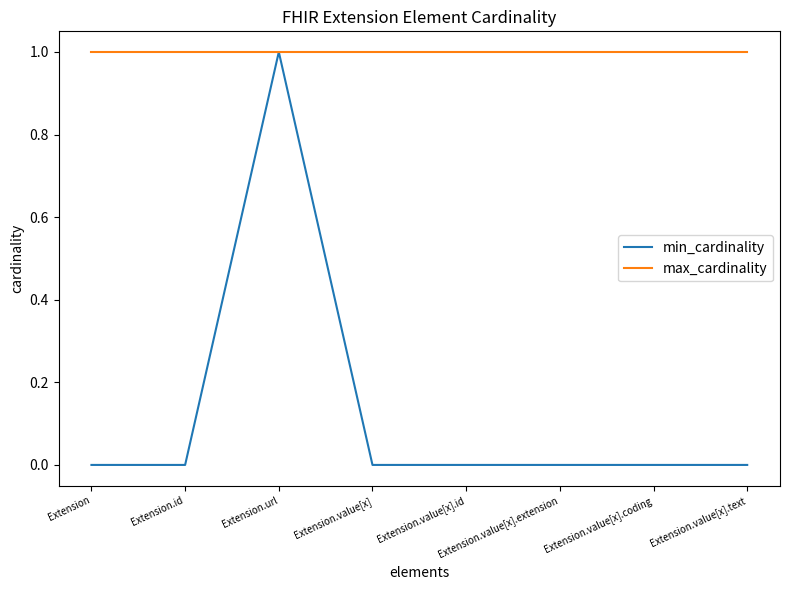

What are all the series names shown in the legend?

min_cardinality, max_cardinality